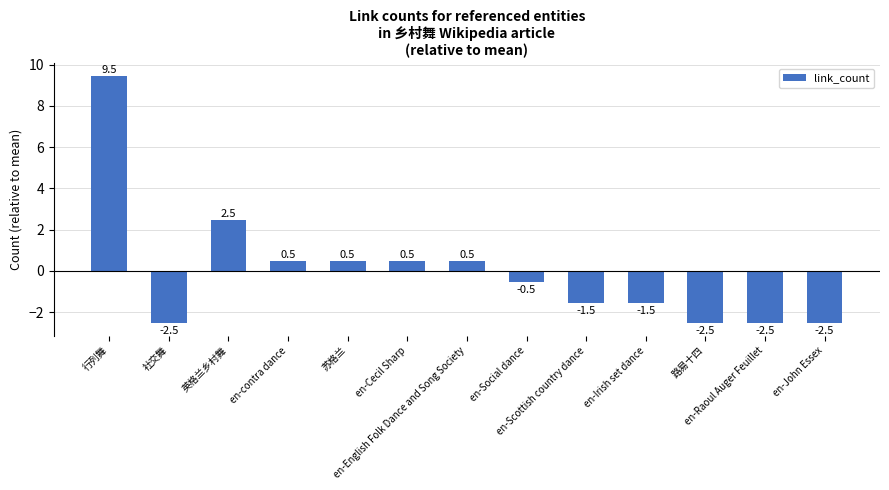

What is the difference between the maximum and minimum values?

12.0